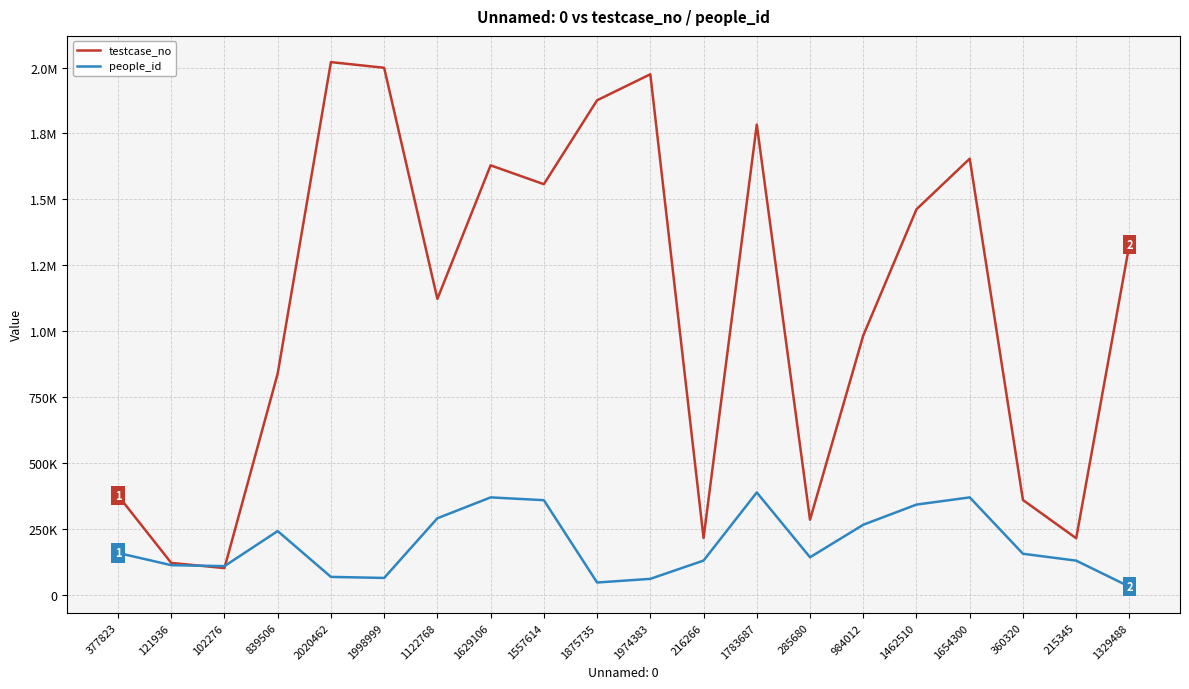

Is this an area chart (filled region under the line)?

No